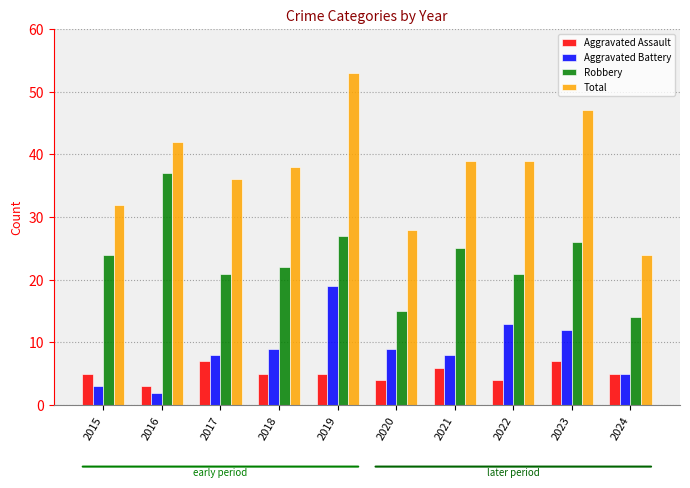

What is the difference between the Total values at 2019 and 2024?

29